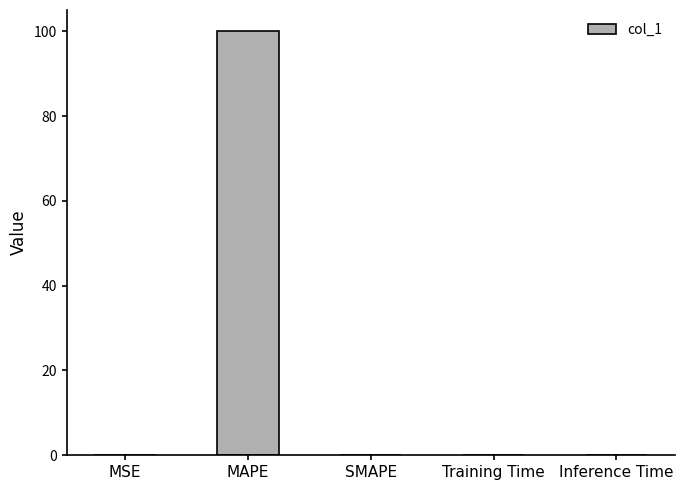

Which has a higher value, MAPE or Training Time?

MAPE